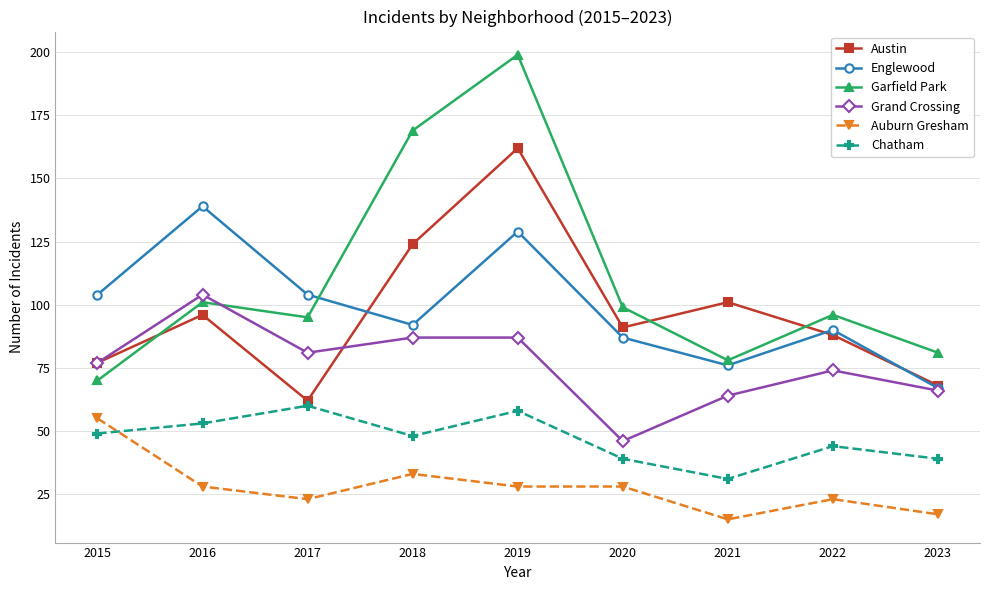

What is the highest value of the Auburn Gresham series?

55